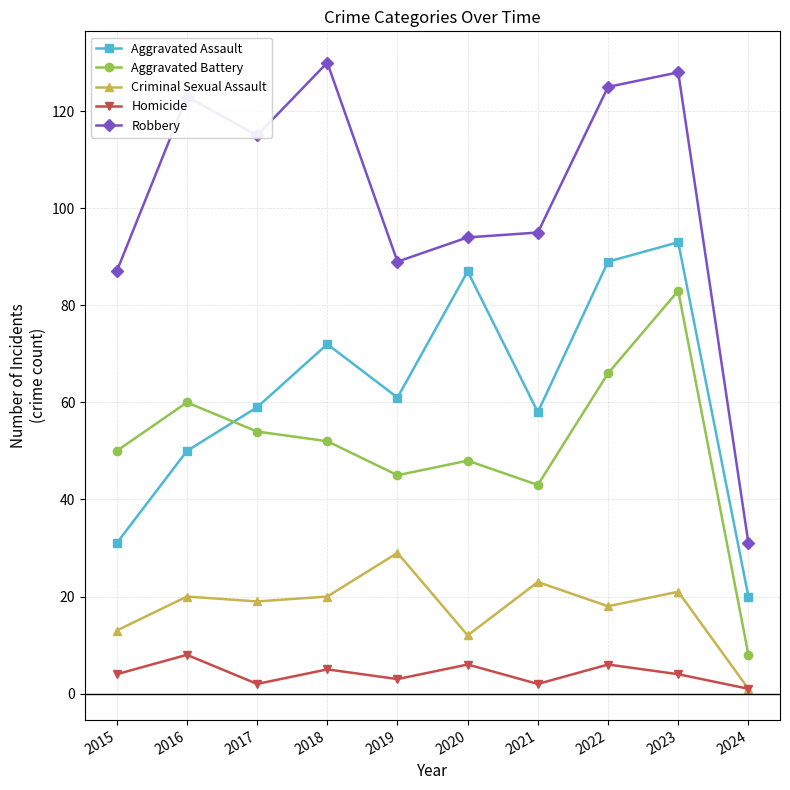

What is the difference between the Robbery values at 2020 and 2022?

31